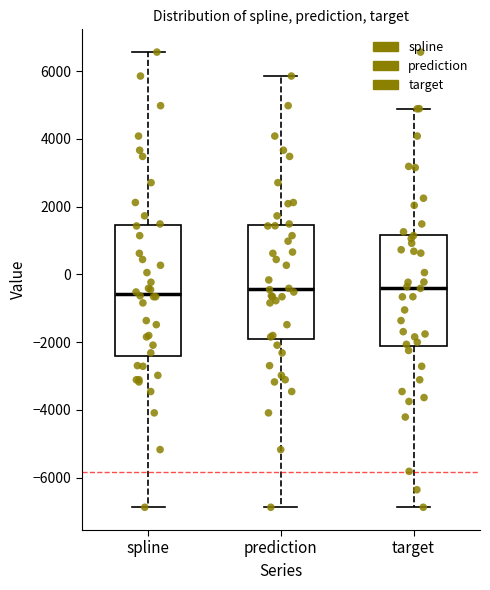

Reading left to right, transcribe this box plot: for each box, give where its median line is, the range the box spans, and where its two whiskers end, as read against the y-axis. The values are not printed on the chart, so give them approximately, as read against the axis.

spline: median -600, box -2400 to 1400, whiskers -6800 to 6600
prediction: median -400, box -2000 to 1400, whiskers -6800 to 5800
target: median -400, box -2200 to 1200, whiskers -6800 to 4800